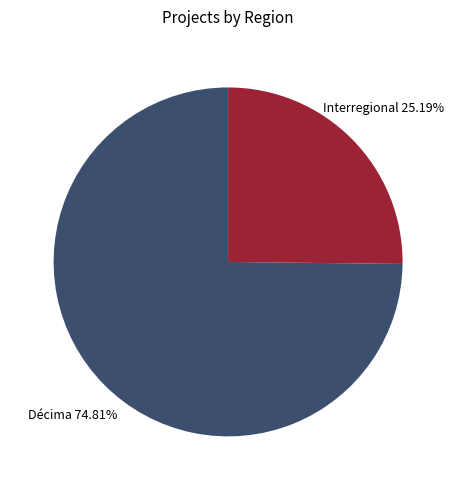

Is there a majority slice in this chart?

Yes